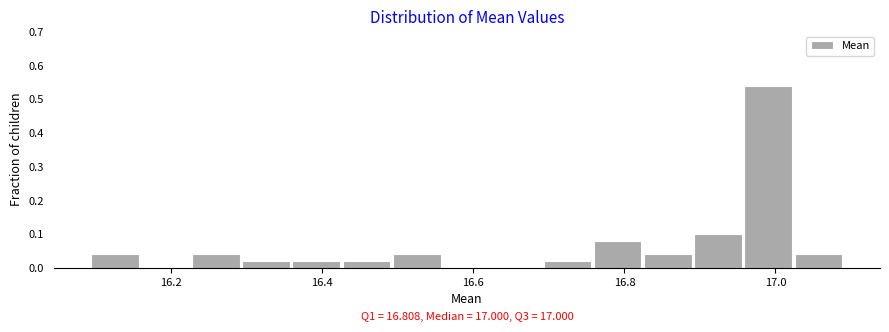

Around what value on the x-axis is the tallest bar? Give the approximate position of its centre, as read against the axis.

17.00